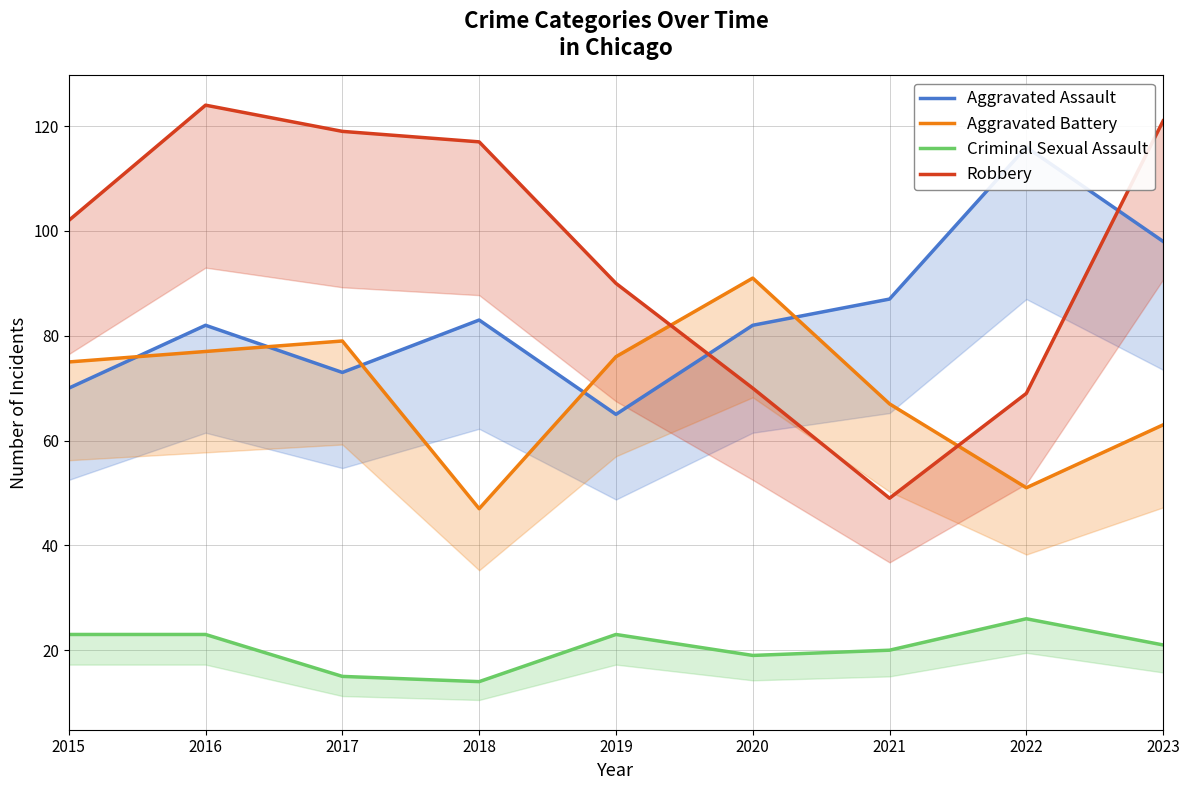

Reading left to right, what are all the values shown in this chart?

Aggravated Assault: 70	82	73	83	65	82	87	116	98
Aggravated Battery: 75	77	79	47	76	91	67	51	63
Criminal Sexual Assault: 23	23	15	14	23	19	20	26	21
Robbery: 102	124	119	117	90	70	49	69	121